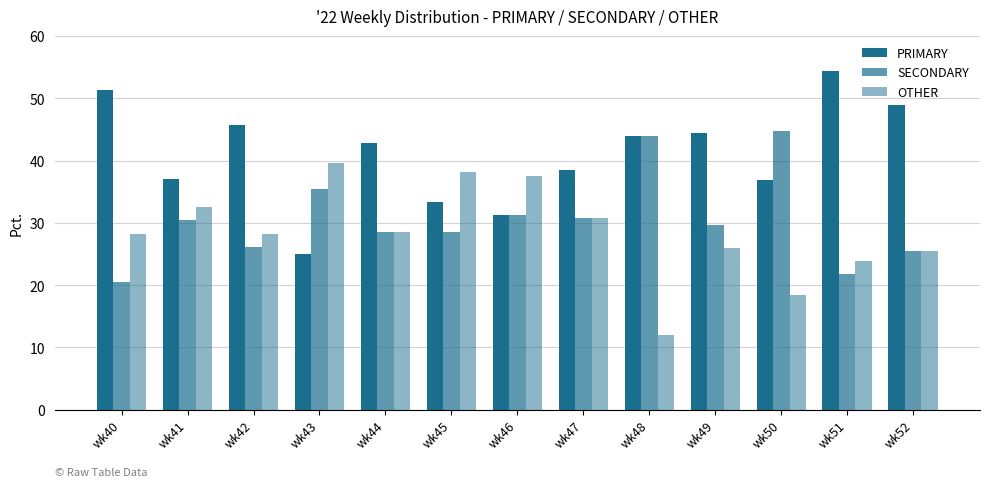

At which label does PRIMARY reach its minimum?

wk43